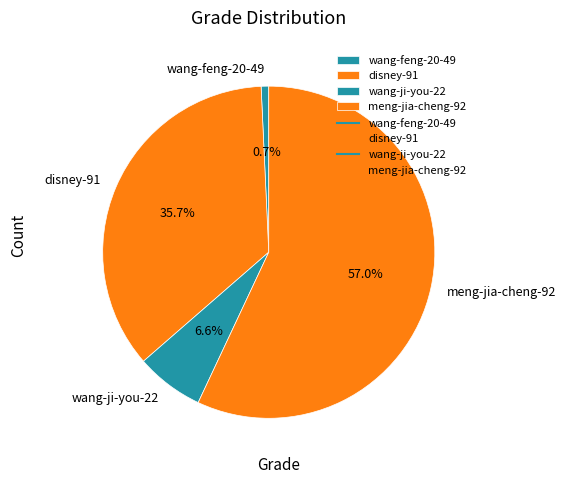

Which slice is the smallest?

wang-feng-20-49